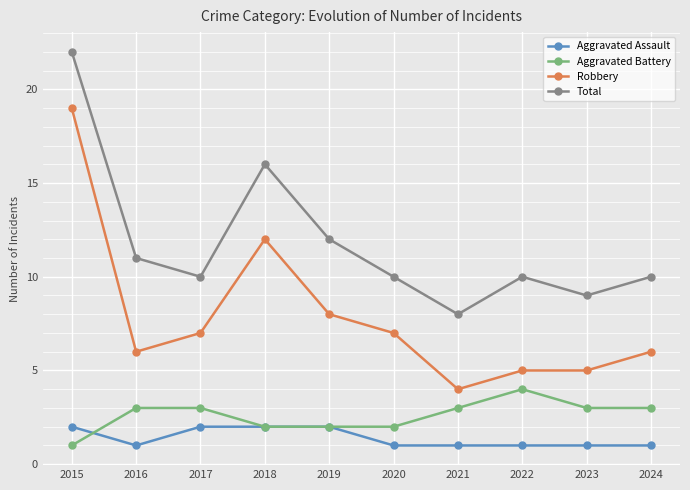

Reading right to left, what are all the values shown in this chart?

Aggravated Assault: 2024=1	2023=1	2022=1	2021=1	2020=1	2019=2	2018=2	2017=2	2016=1	2015=2
Aggravated Battery: 2024=3	2023=3	2022=4	2021=3	2020=2	2019=2	2018=2	2017=3	2016=3	2015=1
Robbery: 2024=6	2023=5	2022=5	2021=4	2020=7	2019=8	2018=12	2017=7	2016=6	2015=19
Total: 2024=10	2023=9	2022=10	2021=8	2020=10	2019=12	2018=16	2017=10	2016=11	2015=22